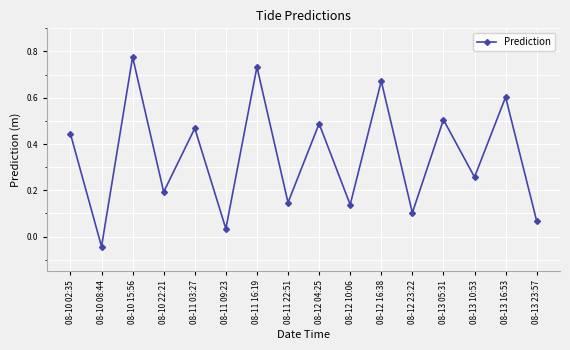

Which has a higher value, 08-11 03:27 or 08-12 10:06?

08-11 03:27